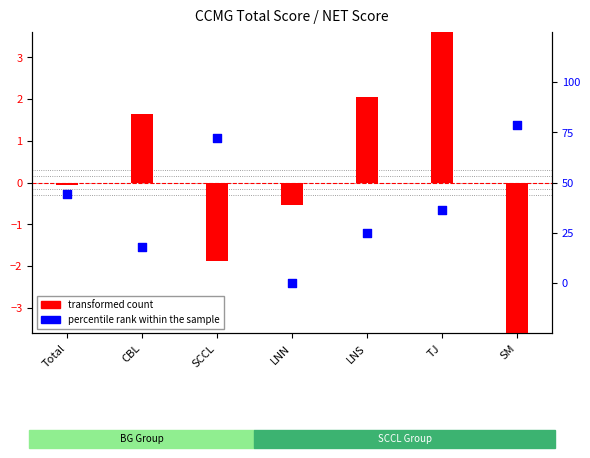

Which series contains the highest Y value?

transformed count